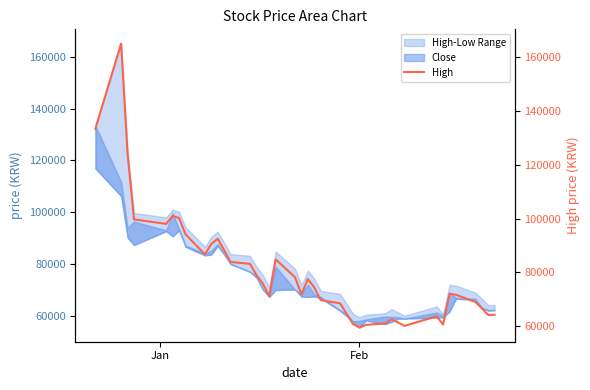

Reading left to right, extract all data points from this chart.

133385	165064	124047	99704	98037	101038	100205	94202	86699	90534	92535	88199	83865	83197	79030	75862	71193	84865	78196	71860	77529	74361	69693	68526	64691	60856	59522	60489	61056	62590	61423	60123	63691	60656	72027	71694	69026	66692	64191	64258